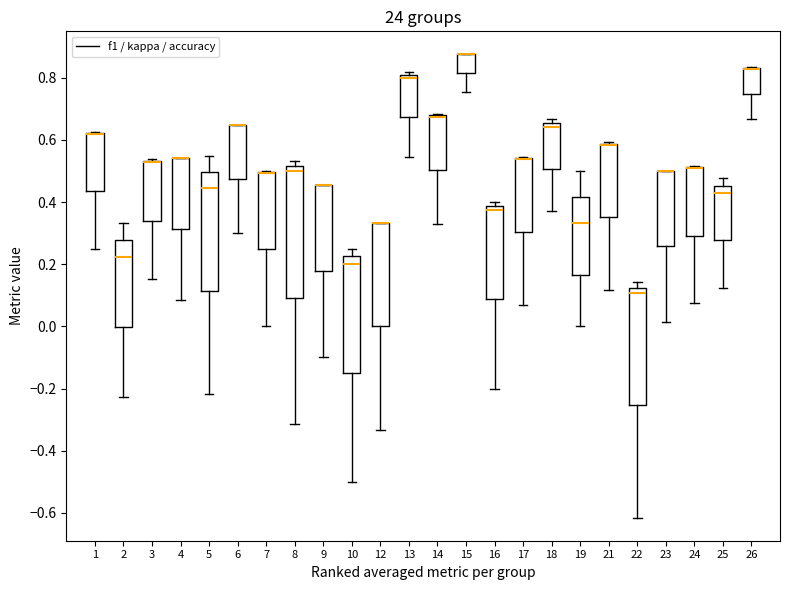

Where is the lower edge of the box at x = 7 on the y-axis? The values are not printed on the chart, so give them approximately, as read against the axis.

0.24